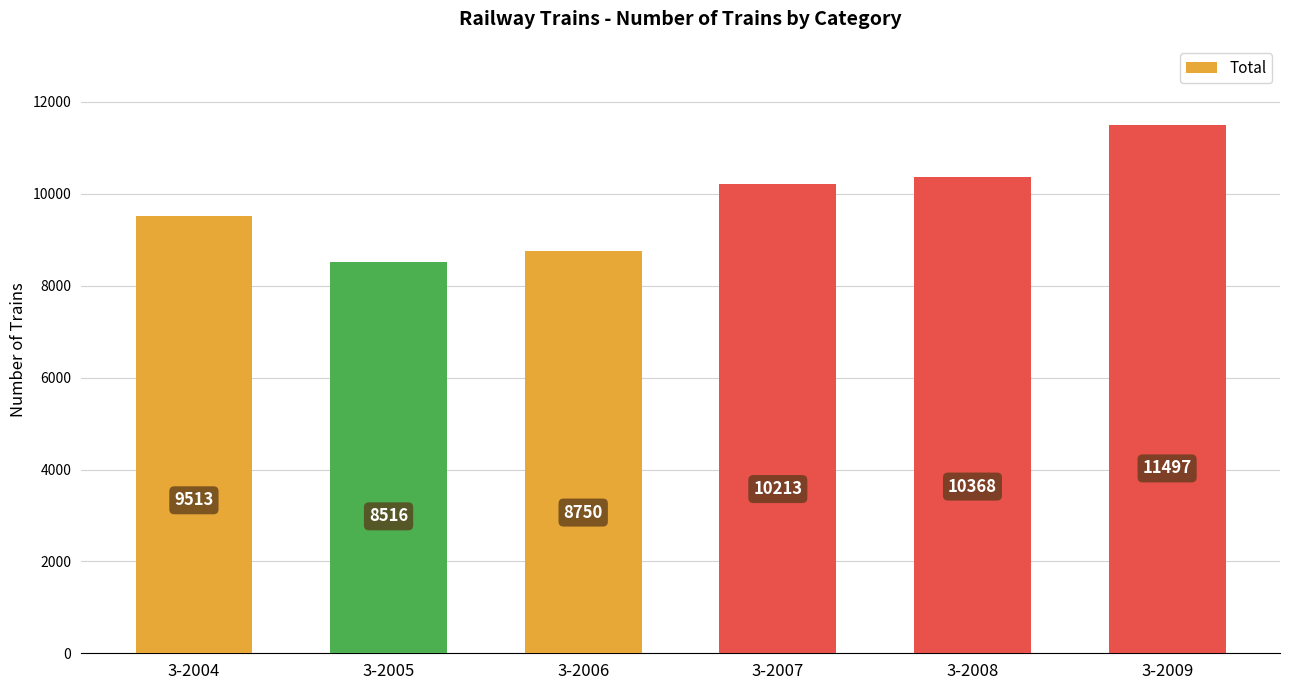

Reading left to right, list all the values displayed in this chart.

3-2004=9513	3-2005=8516	3-2006=8750	3-2007=10213	3-2008=10368	3-2009=11497